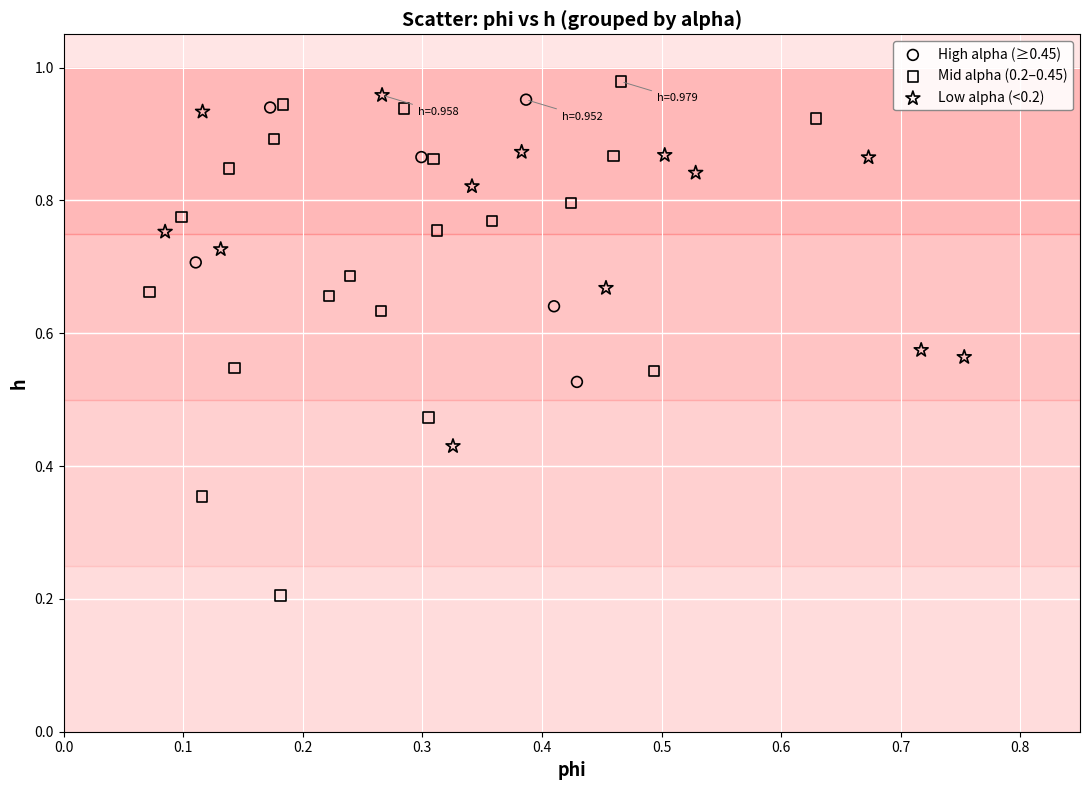

What are all the series names shown in the legend?

High alpha (≥0.45), Mid alpha (0.2–0.45), Low alpha (<0.2)